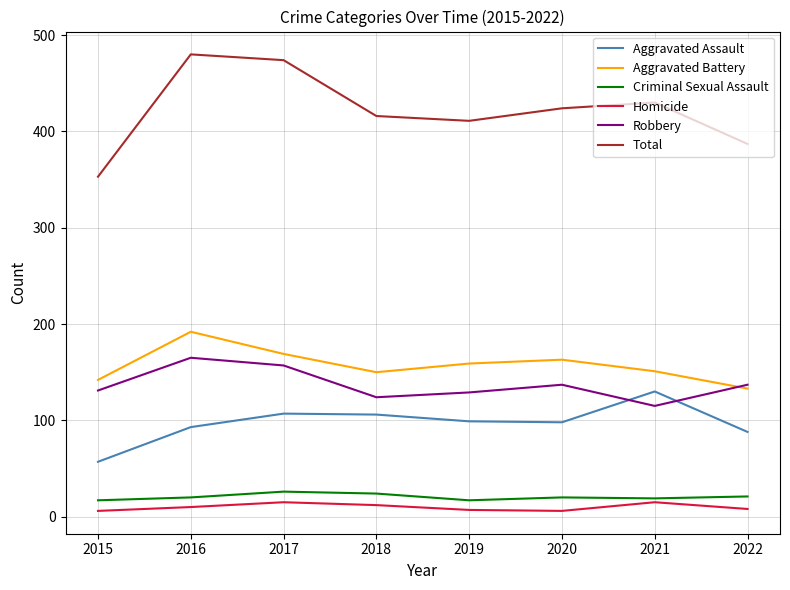

True or false: Aggravated Battery has a value of 133 at 2022.

True